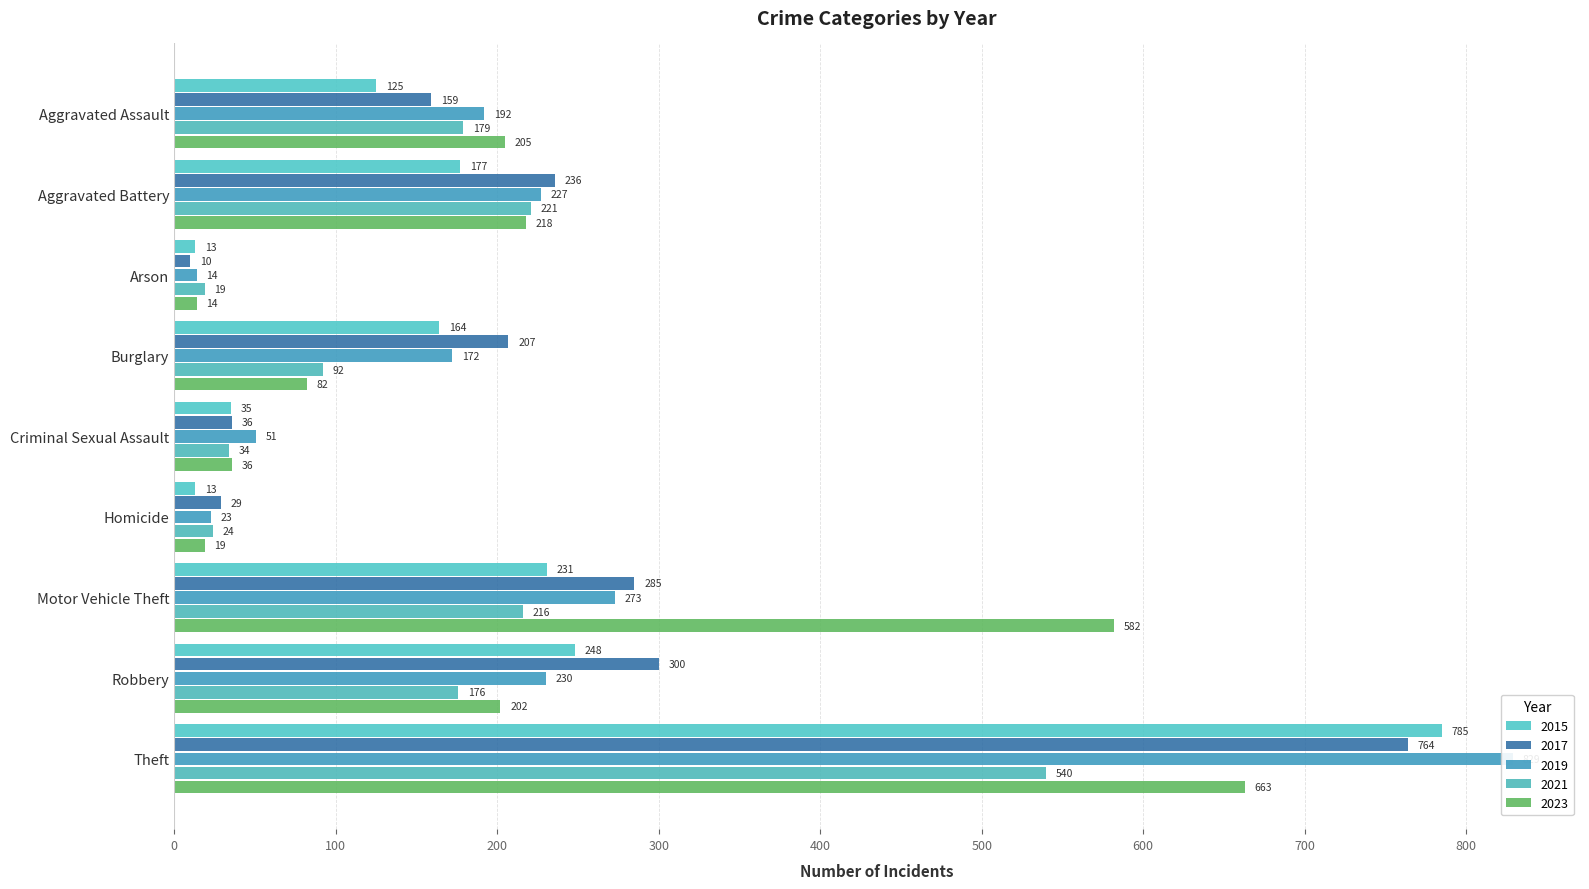

How many values in the 2023 series are below 202?

4